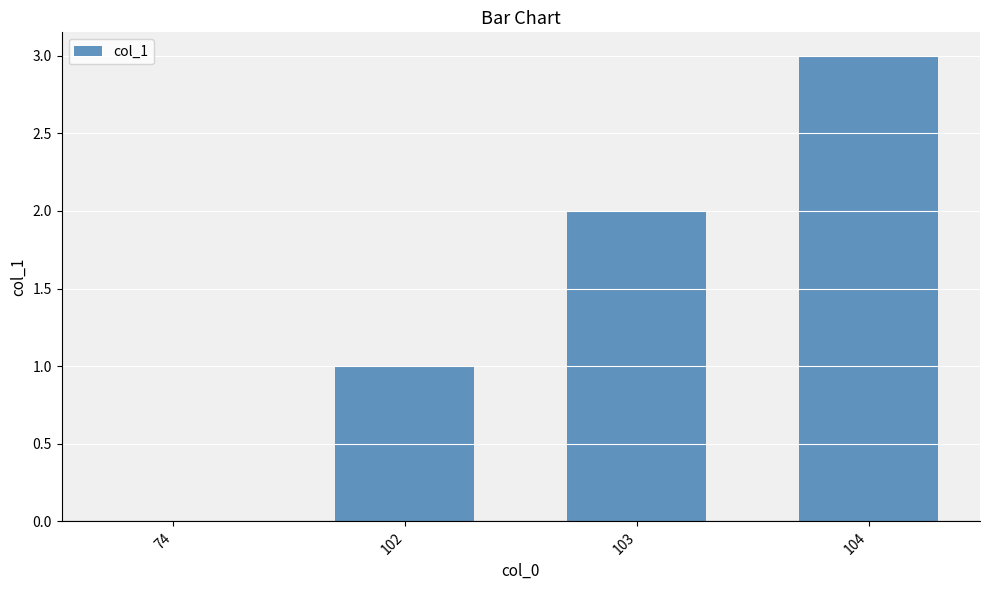

The chart shows a value of 1 at 102. True or false?

True